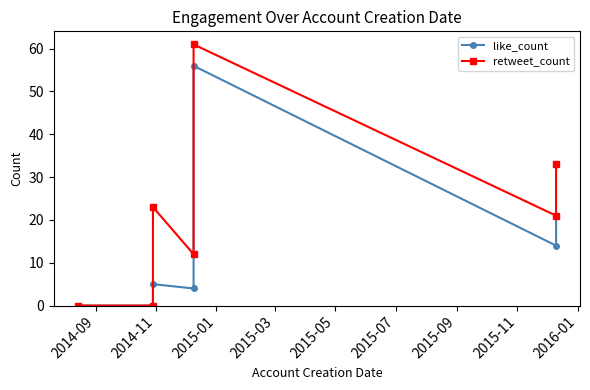

Reading right to left, transcribe all the data shown in this chart.

like_count: 21	14	56	4	5	0	0
retweet_count: 33	21	61	12	23	0	0